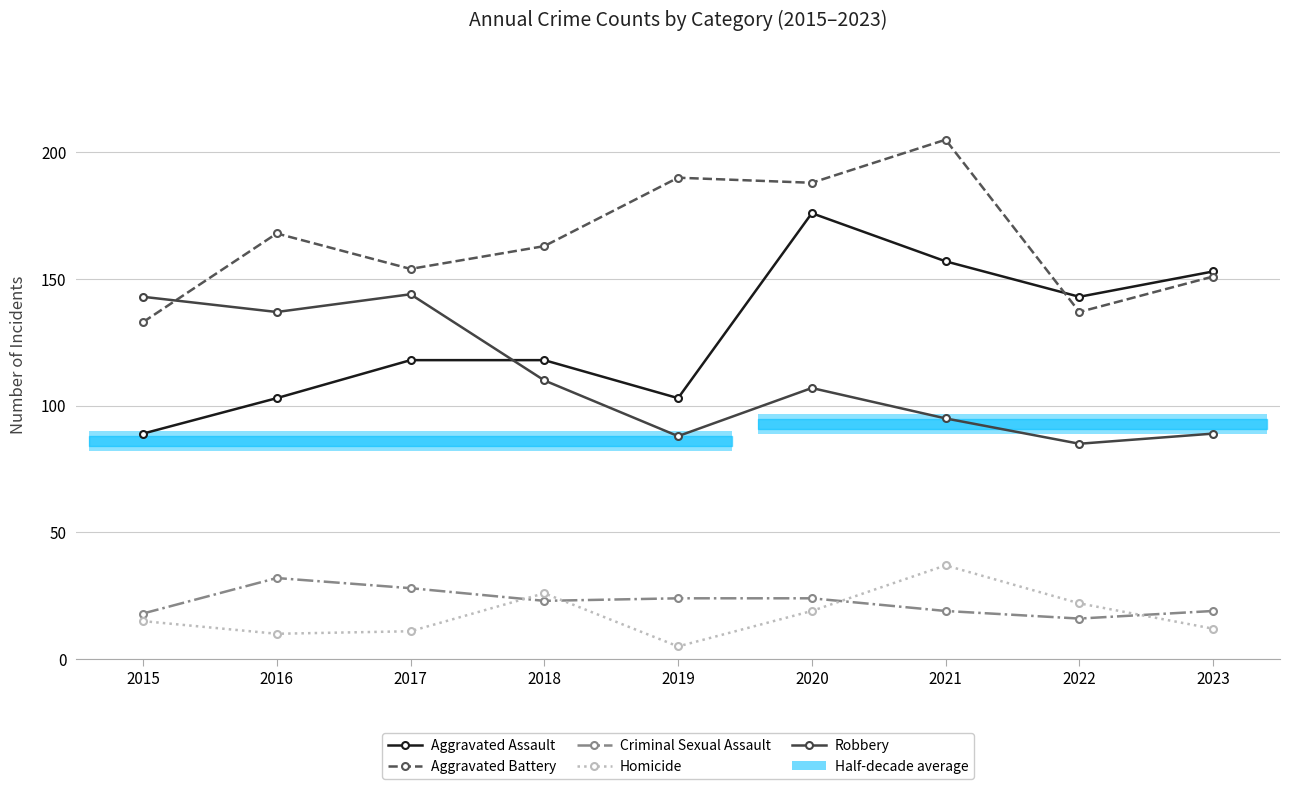

Rank the categories by Criminal Sexual Assault value from lowest to highest.

2022, 2015, 2021, 2023, 2018, 2019, 2020, 2017, 2016